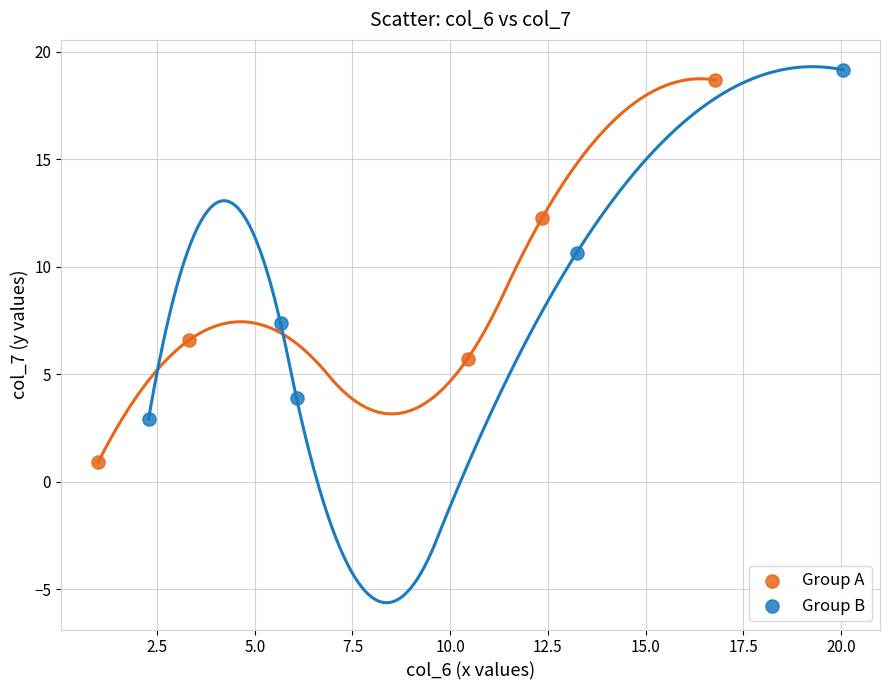

Which series reaches the minimum Y coordinate?

Group A